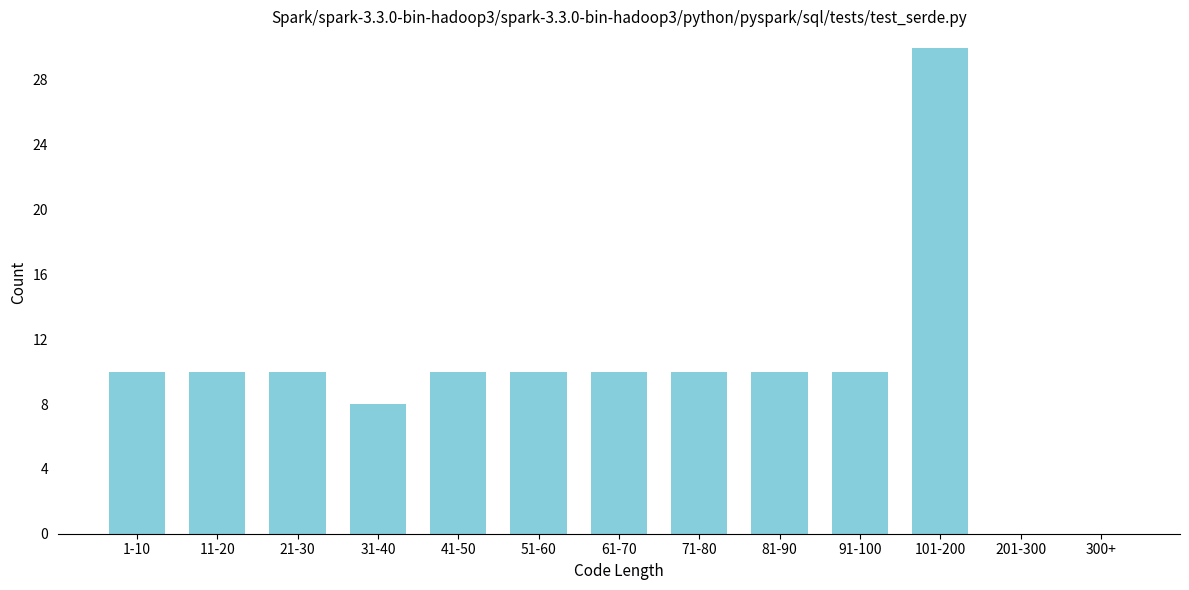

Reading left to right, extract all data points from this chart.

1-10=10	11-20=10	21-30=10	31-40=8	41-50=10	51-60=10	61-70=10	71-80=10	81-90=10	91-100=10	101-200=30	201-300=0	300+=0